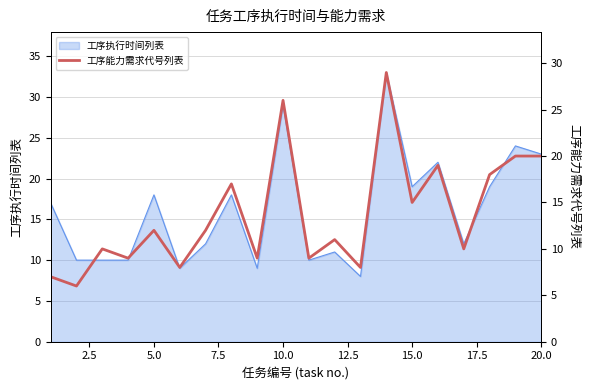

The 工序执行时间列表 series shows 6 at 20.0. True or false?

False